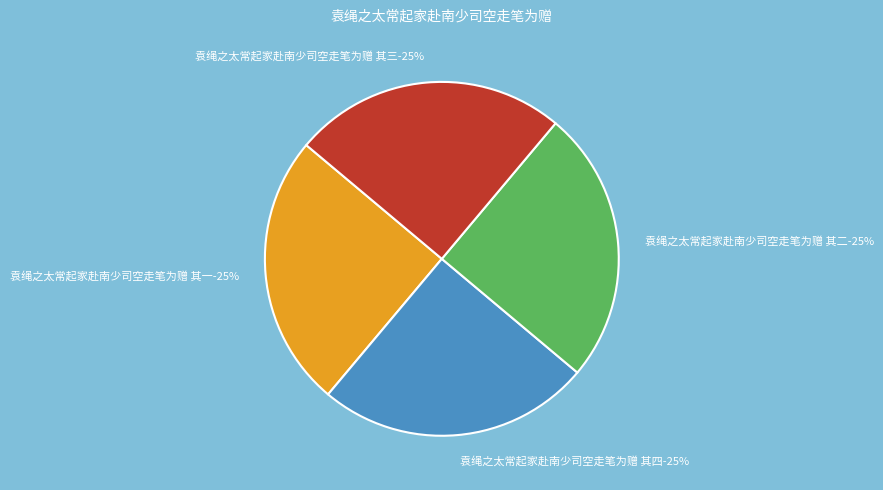

To the nearest percent, what is the average slice percentage?

25%